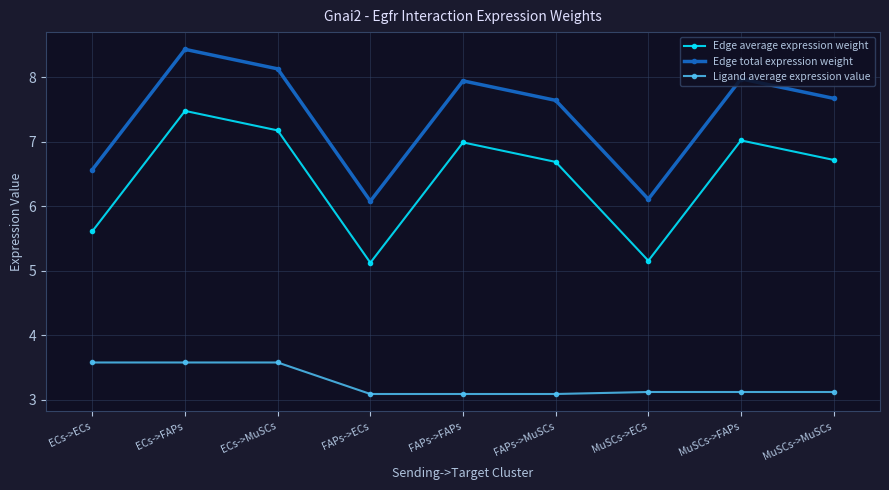

True or false: Ligand average expression value and Edge average expression weight cross at least once.

False